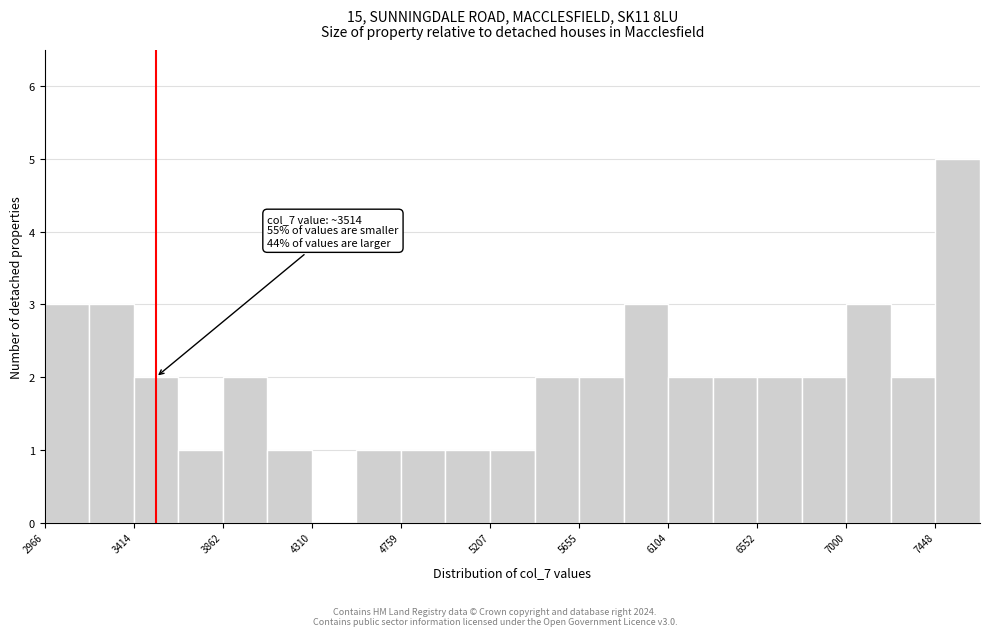

Which range on the x-axis has the tallest bar?

7450 to 7650